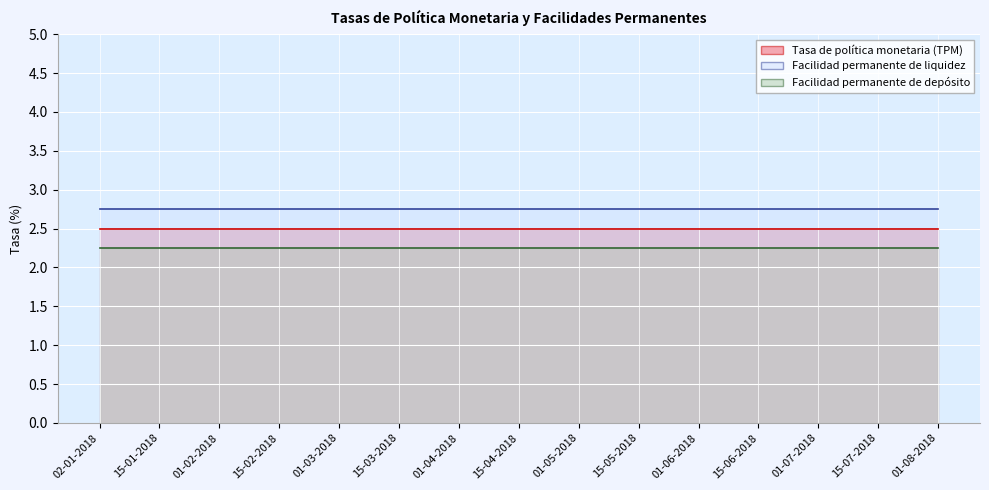

Count the number of categories in the chart.

15